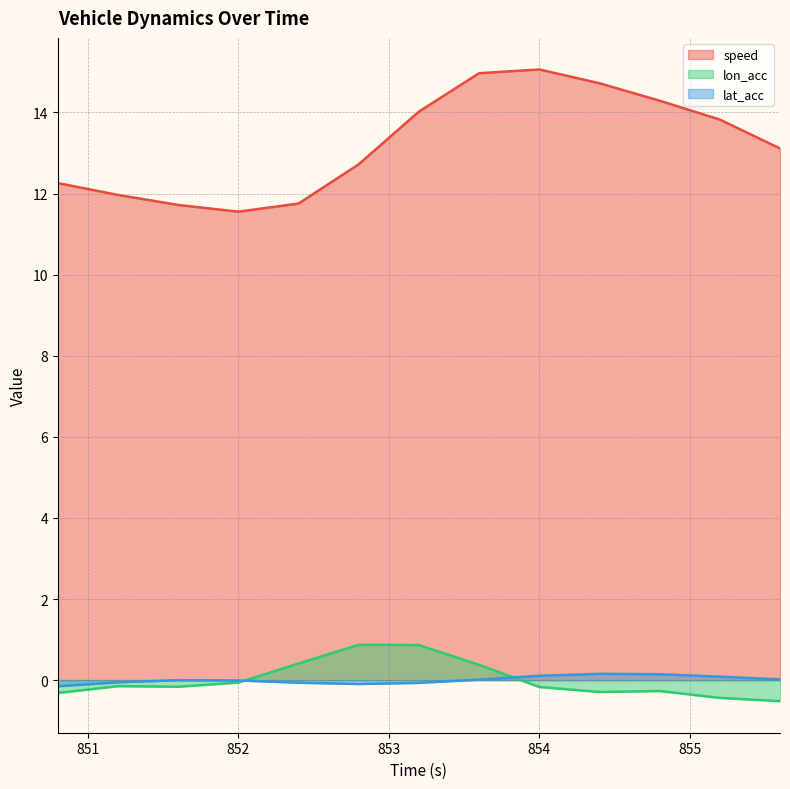

What is the sum of all lat_acc values?

0.1